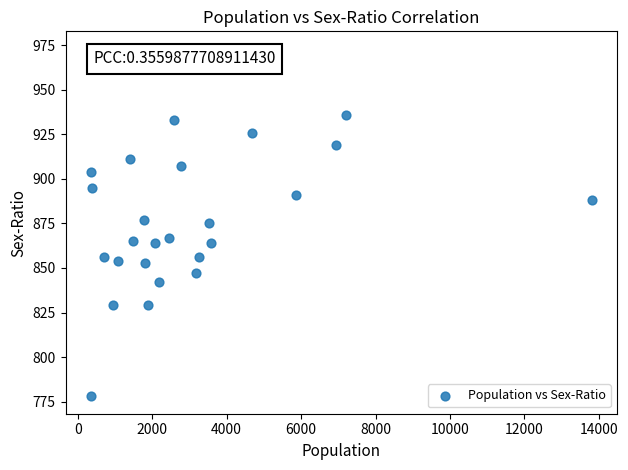

What is the range of X values (max minus min)?

13463